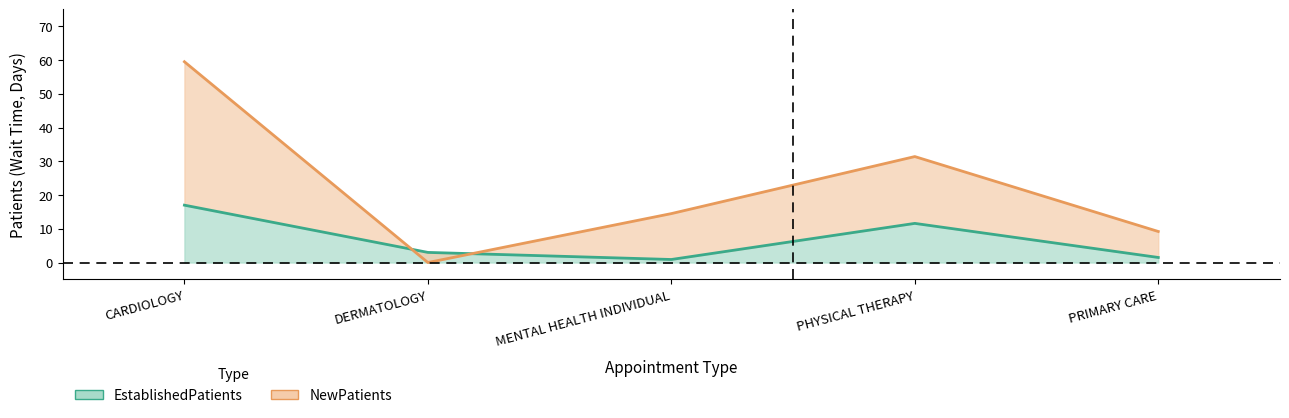

What is the value of the NewPatients point at the 5th from the left?

9.2